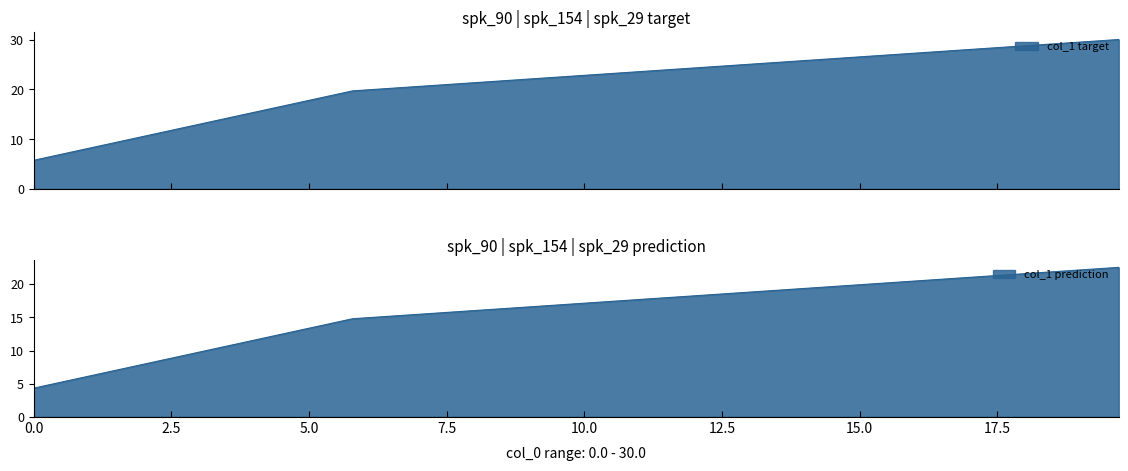

List the labels in order of value, smallest first.

0.0, 5.79, 19.703